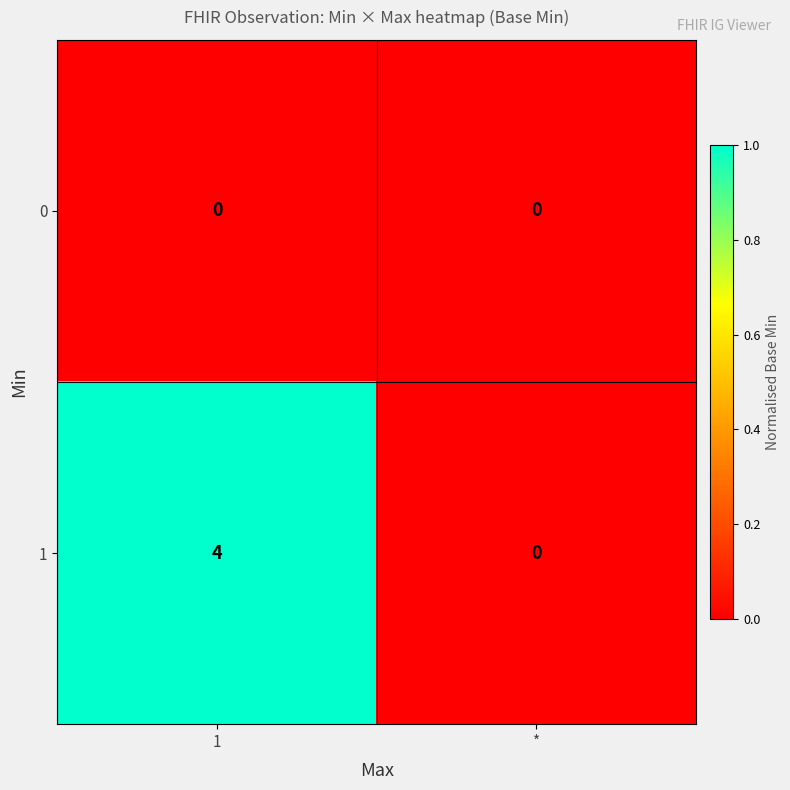

Reading right to left, extract all data points from this chart.

0: 0	0
1: 0	4